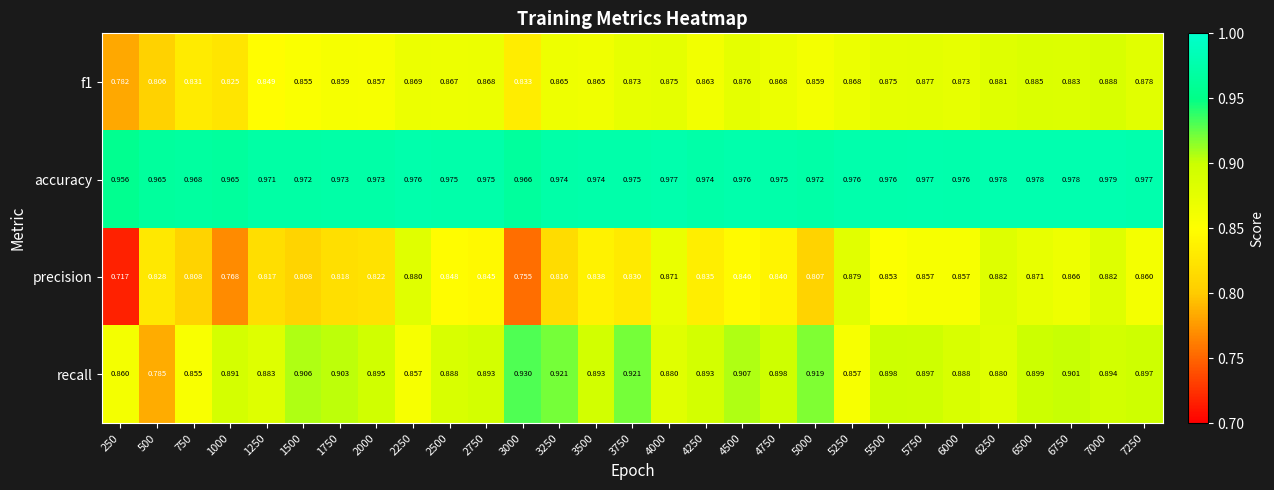

Between 1000 and 4000, which series saw the biggest shift?

precision